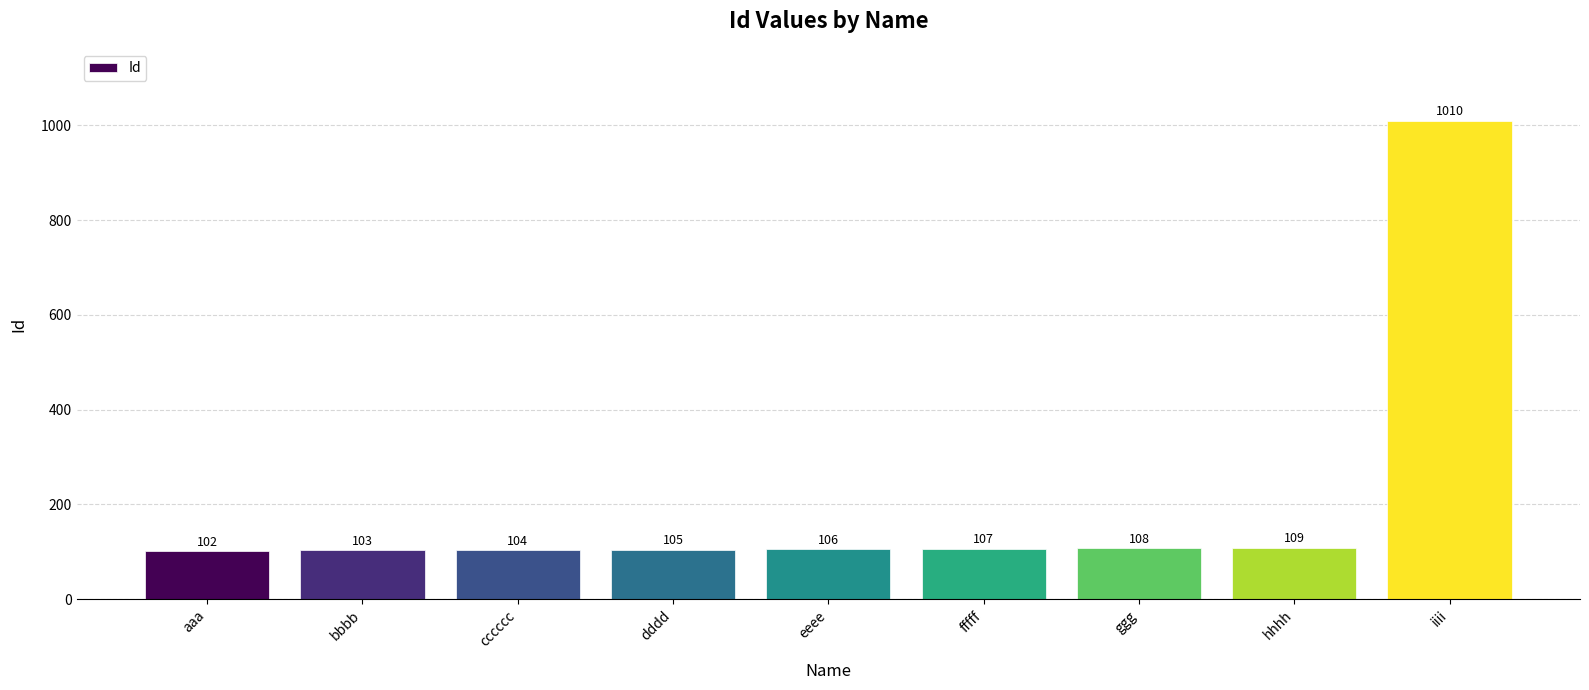

Approximately how many times larger is the value at bbbb compared to dddd?

1.0